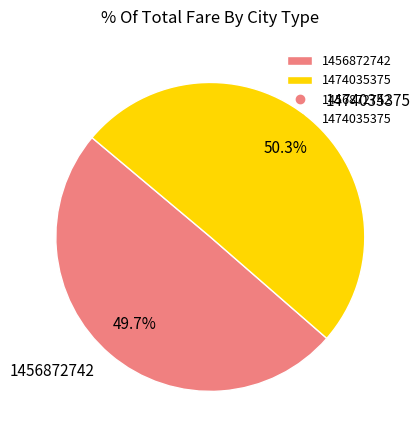

The 1474035375 slice represents 50% of the pie. True or false?

True